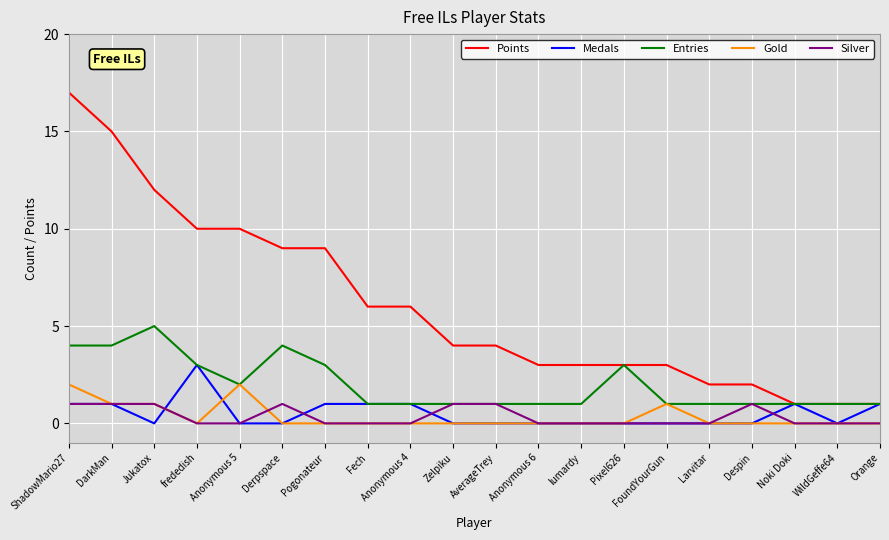

Rank the series by their maximum value, from lowest to highest.

Silver, Gold, Medals, Entries, Points